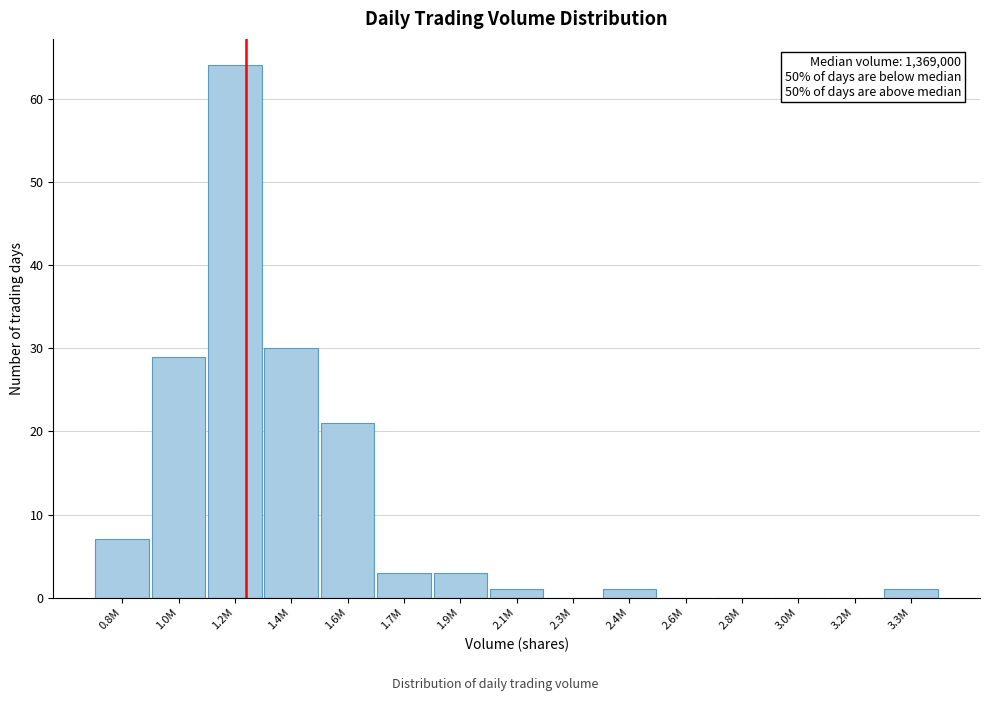

Reading right to left, list all the values displayed in this chart.

3.3M=1	3.2M=0	3.0M=0	2.8M=0	2.6M=0	2.4M=1	2.3M=0	2.1M=1	1.9M=3	1.7M=3	1.6M=21	1.4M=30	1.2M=64	1.0M=29	0.8M=7